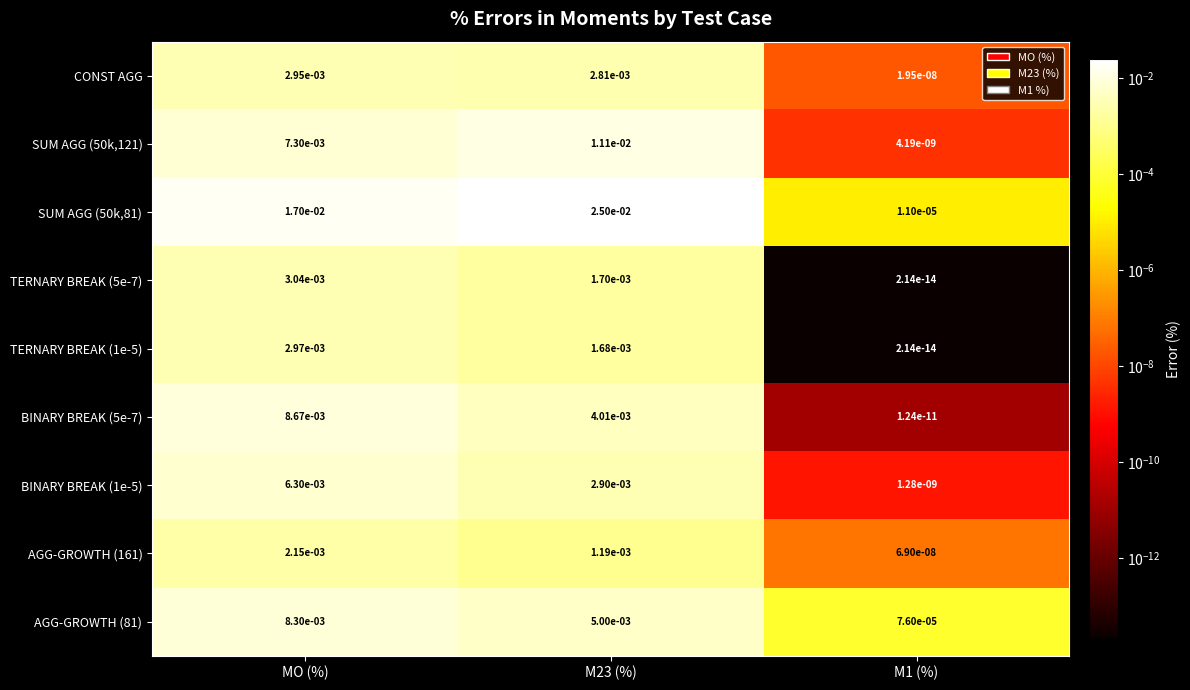

The value of SUM AGG (50k,81) at M23 (%) is 0.0. True or false?

True